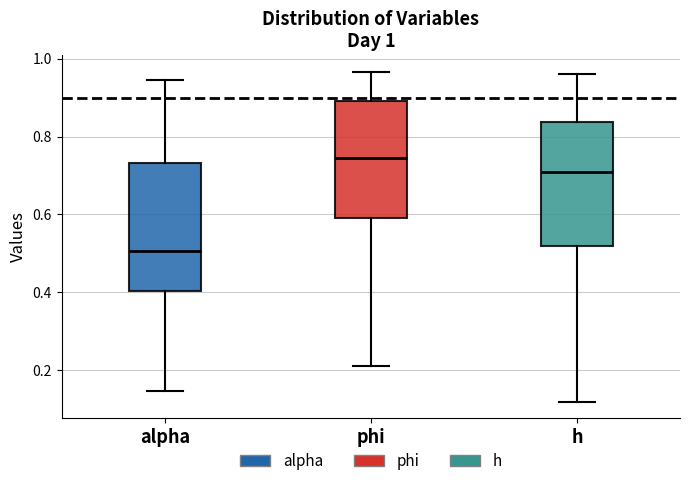

Which box has the lowest median line?

alpha